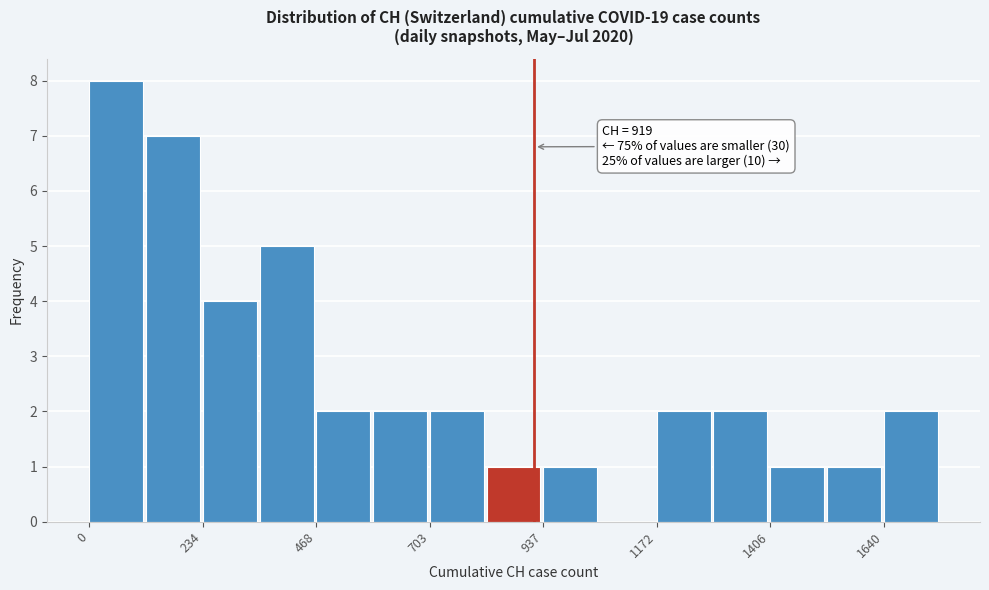

Read against the x-axis, roughly where is the centre of the tallest bar?

50